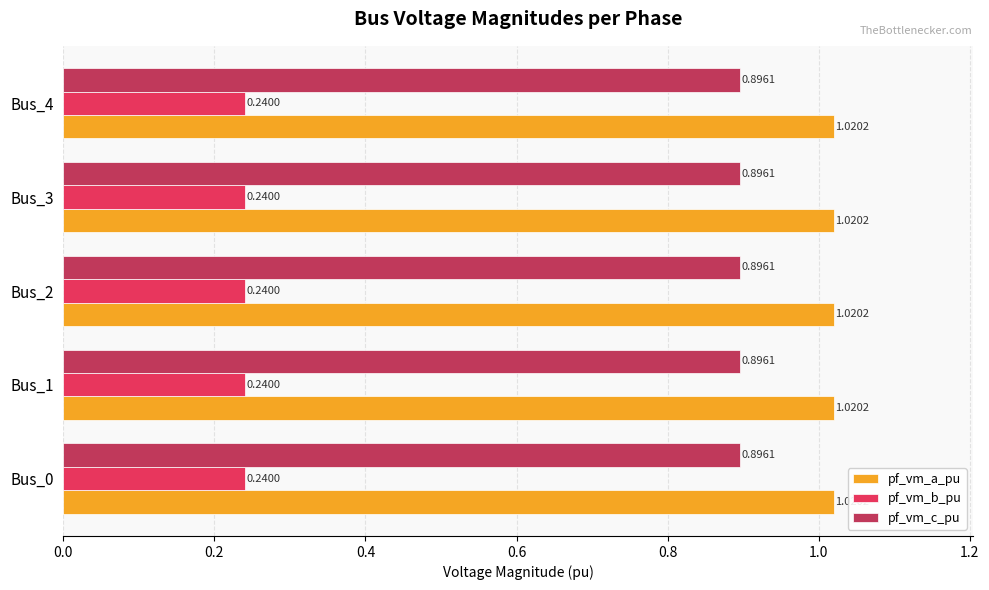

Is the value of pf_vm_a_pu at Bus_4 greater than the value of pf_vm_b_pu at Bus_1?

Yes